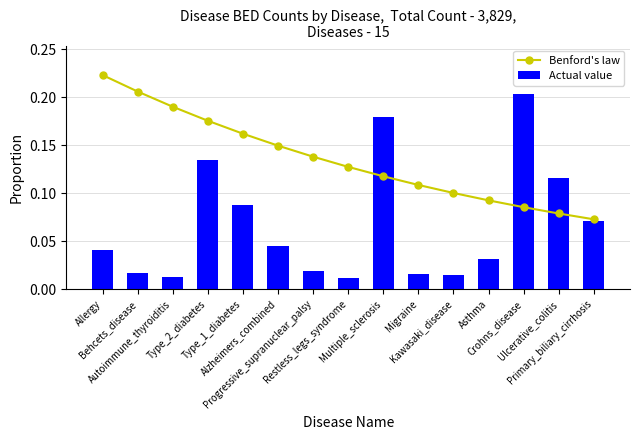

What position from the right is Allergy?

15